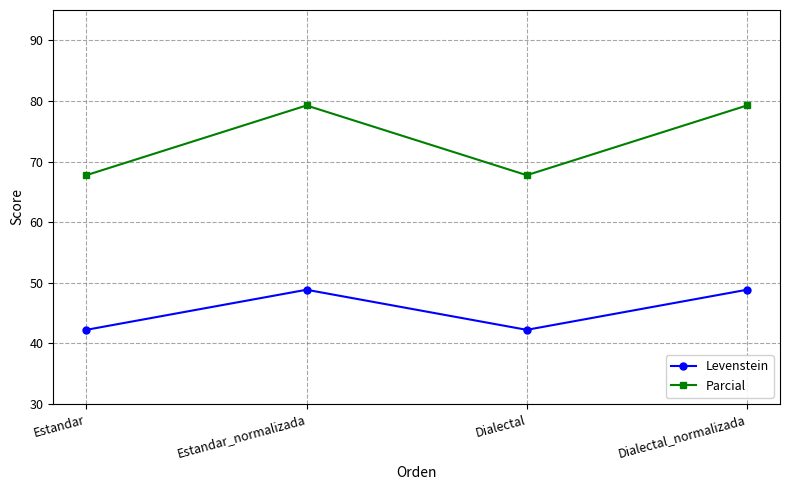

The Levenstein series shows 48.8 at Dialectal_normalizada. True or false?

True